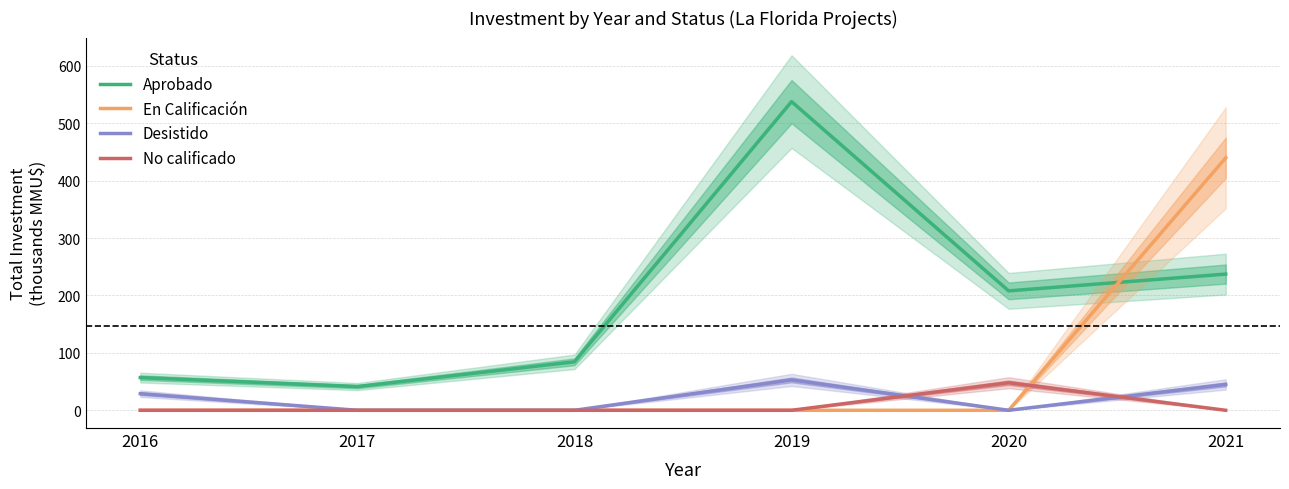

The En Calificación series shows -168.4 at 2020. True or false?

False